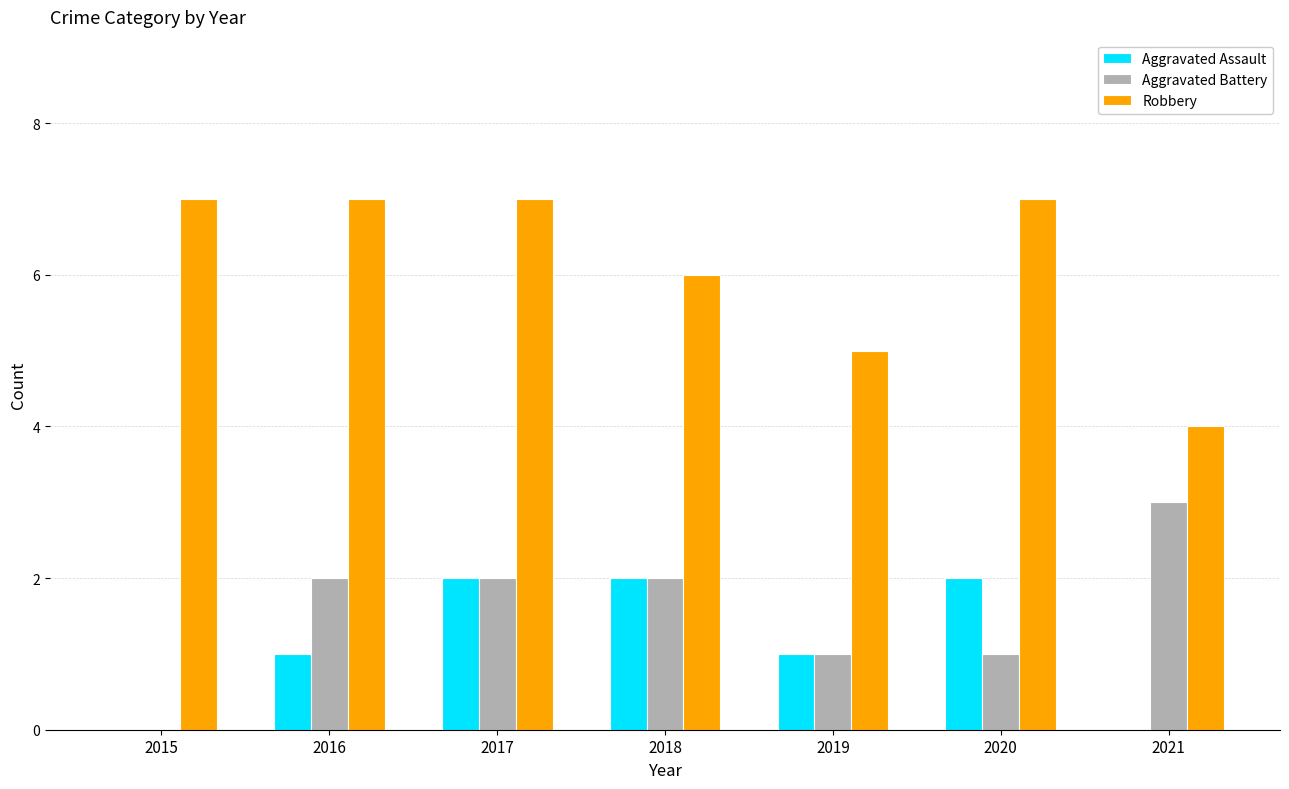

Does the chart contain stacked bars?

No